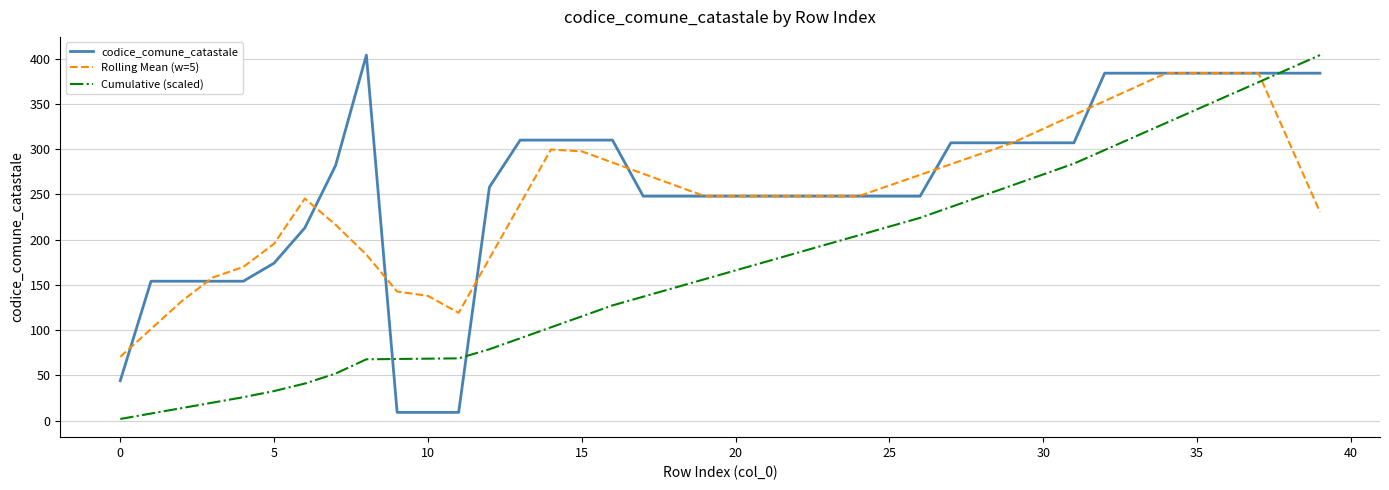

What is the greatest value displayed?

404.0